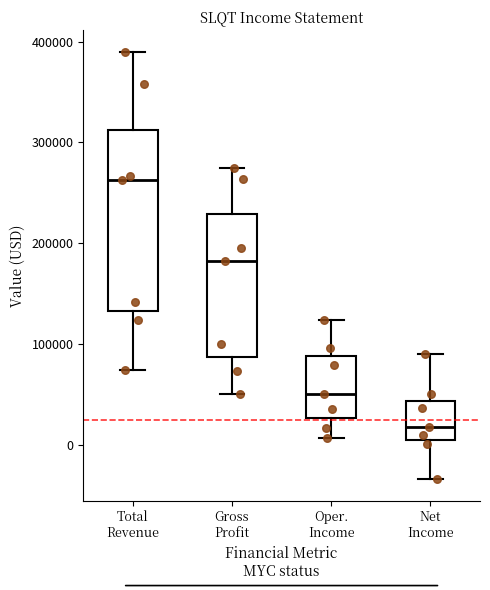

Reading left to right, transcribe this box plot: for each box, give where its median line is, the range the box spans, and where its two whiskers end, as read against the y-axis. The values are not printed on the chart, so give them approximately, as read against the axis.

Total Revenue: median 260000, box 130000 to 310000, whiskers 70000 to 390000
Gross Profit: median 180000, box 90000 to 230000, whiskers 50000 to 270000
Oper. Income: median 50000, box 30000 to 90000, whiskers 10000 to 120000
Net Income: median 20000, box 10000 to 40000, whiskers -30000 to 90000